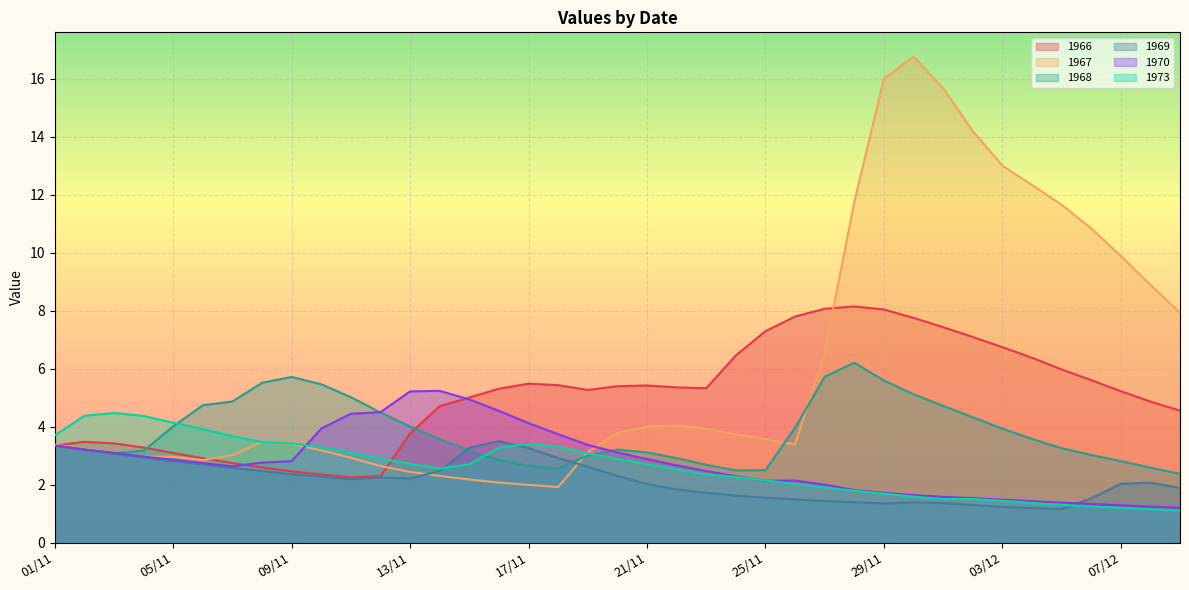

How many times do 1970 and 1969 cross each other?

1